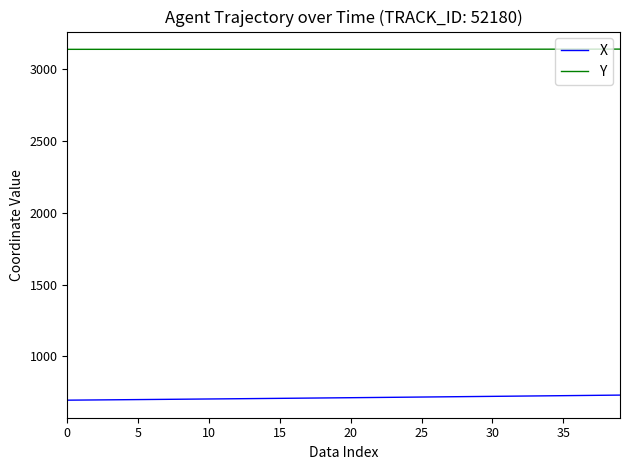

True or false: Y and X intersect in this chart.

False